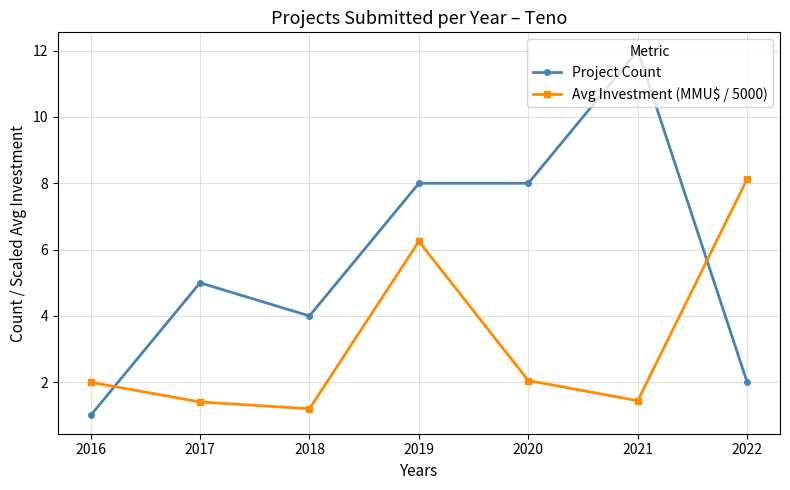

Which series has the widest spread of values?

Project Count